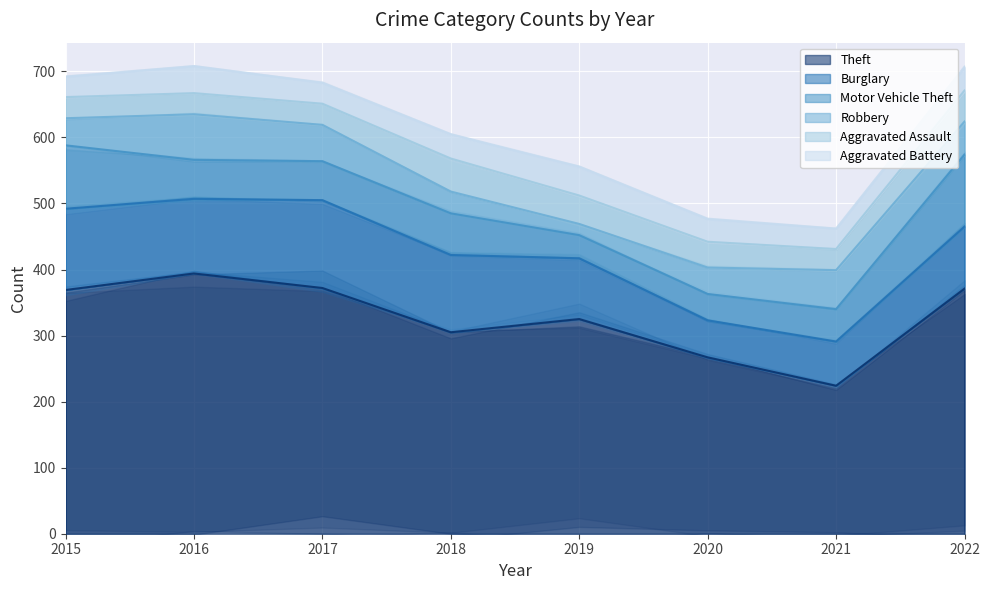

Which series changed the most between 2016 and 2021?

Theft